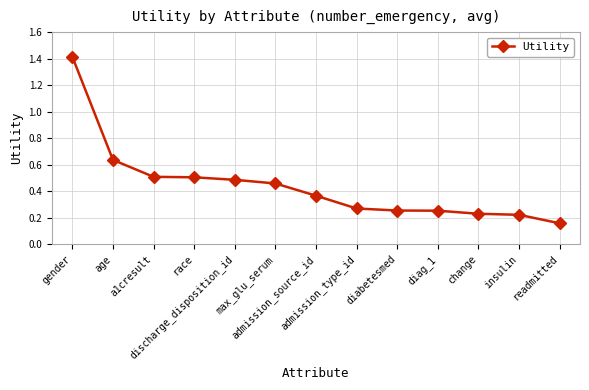

Between insulin and diabetesmed, which is larger?

diabetesmed